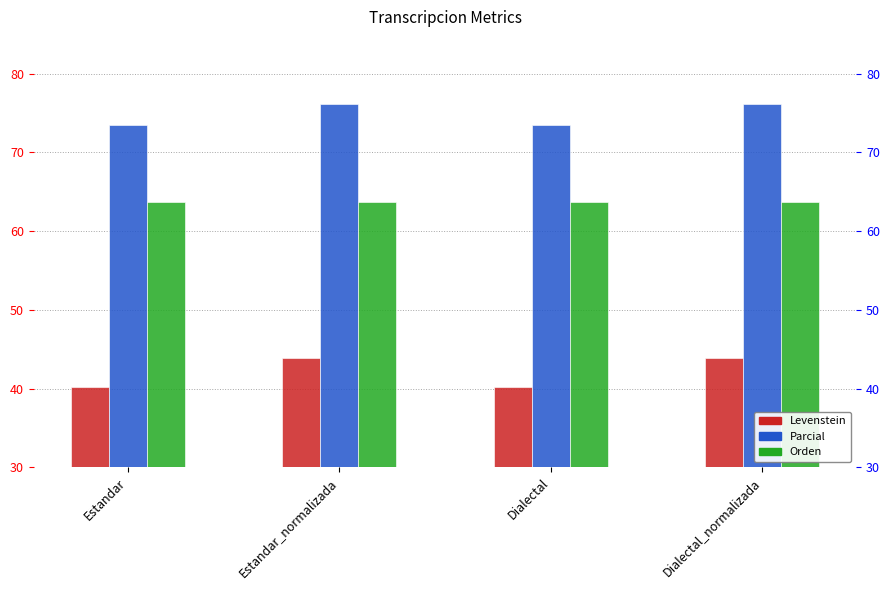

Are the bars horizontal?

No